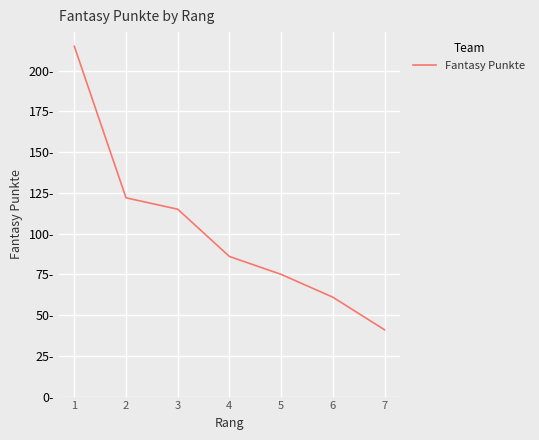

Reading left to right, what are all the values shown in this chart?

1=215	2=122	3=115	4=86	5=75	6=61	7=41